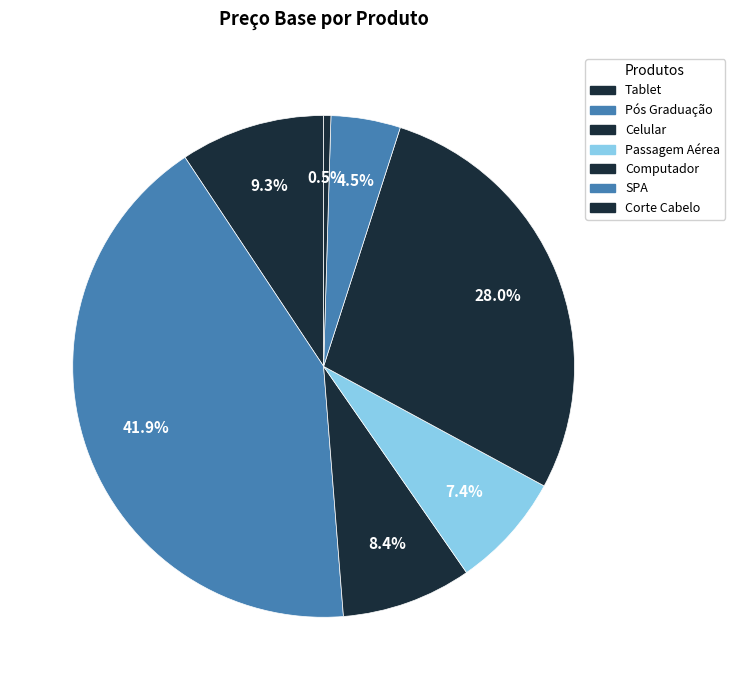

How many segments does this pie chart have?

7